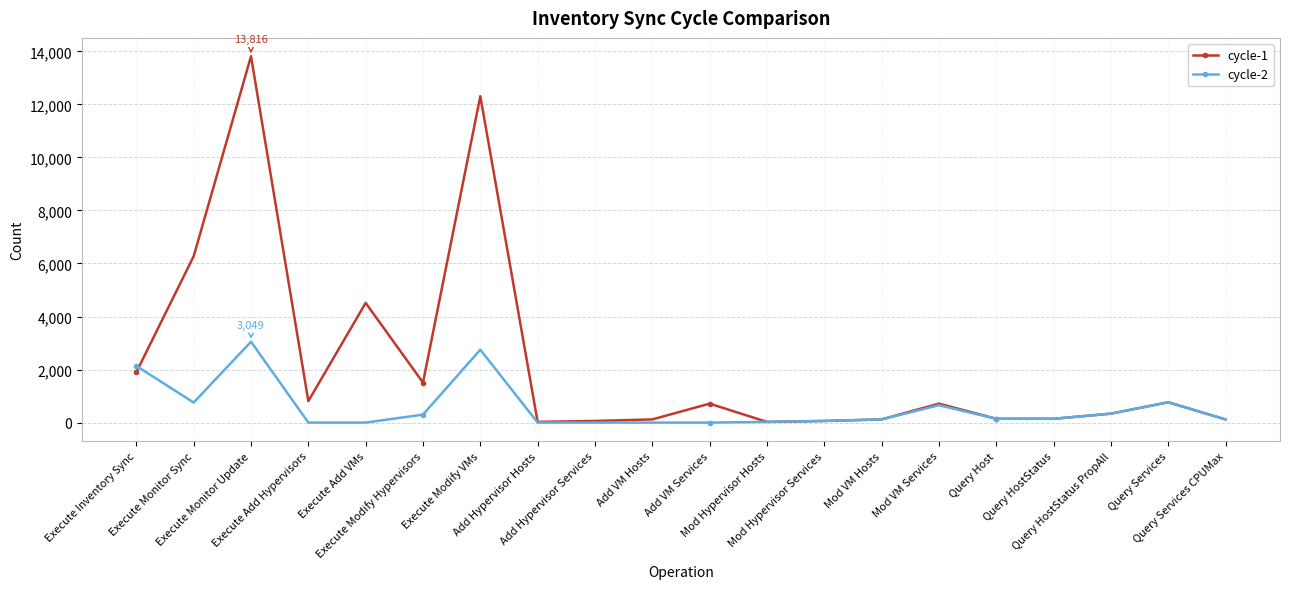

The value of cycle-1 at Add VM Services is 714. True or false?

True